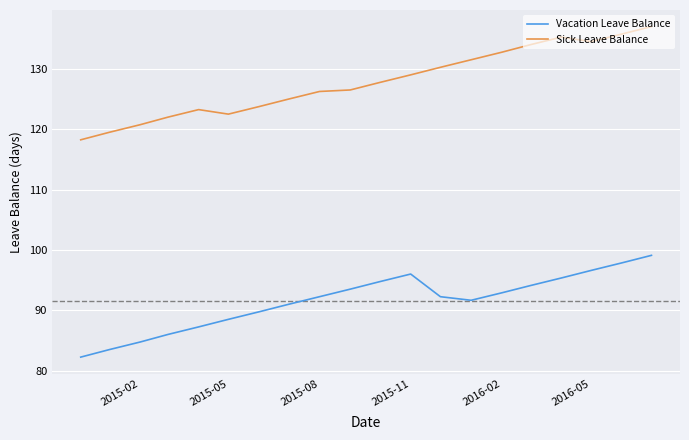

Which series has the widest spread of values?

Sick Leave Balance